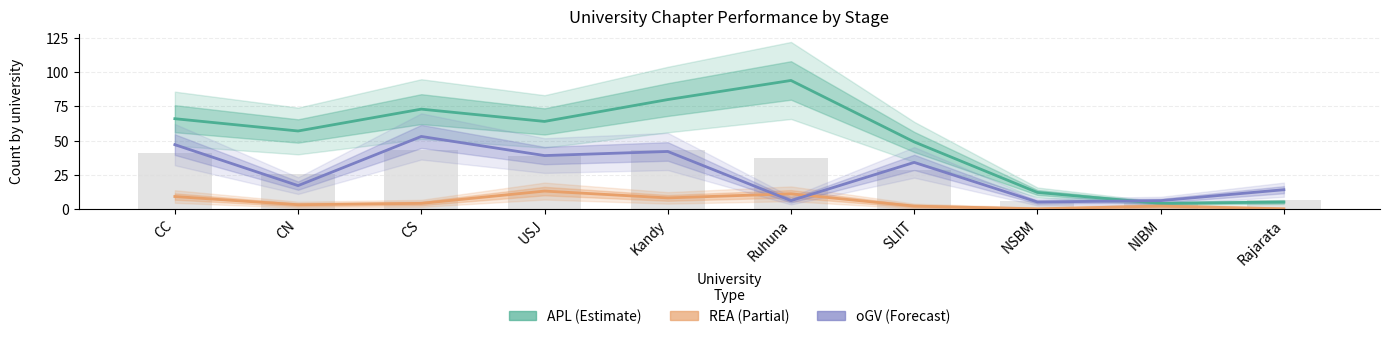

What is the spread (max minus min) of values at CC?

57